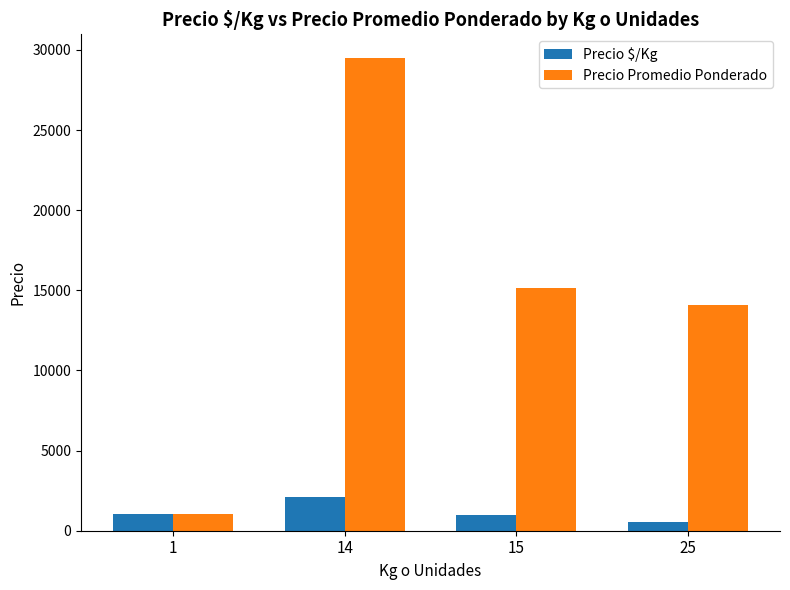

Is the value of Precio Promedio Ponderado at 15 greater than the value of Precio $/Kg at 15?

Yes